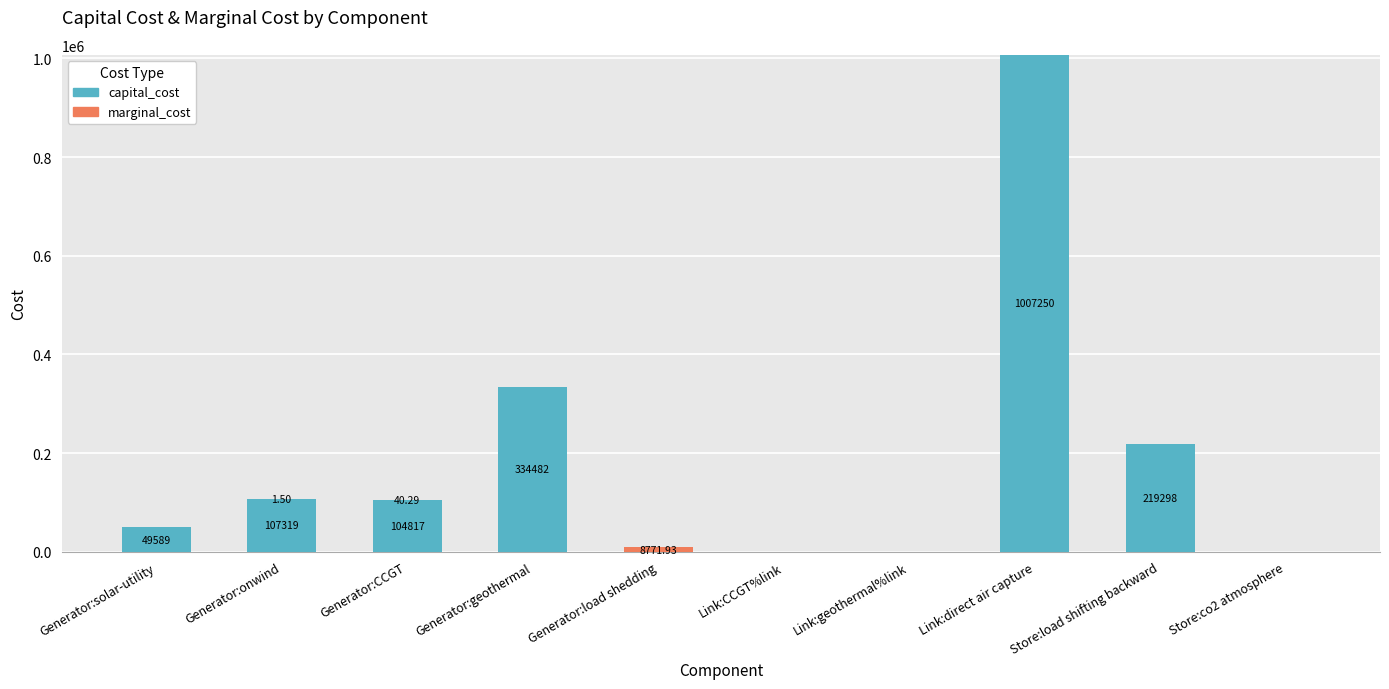

At which label does capital_cost reach its peak?

Link:direct air capture